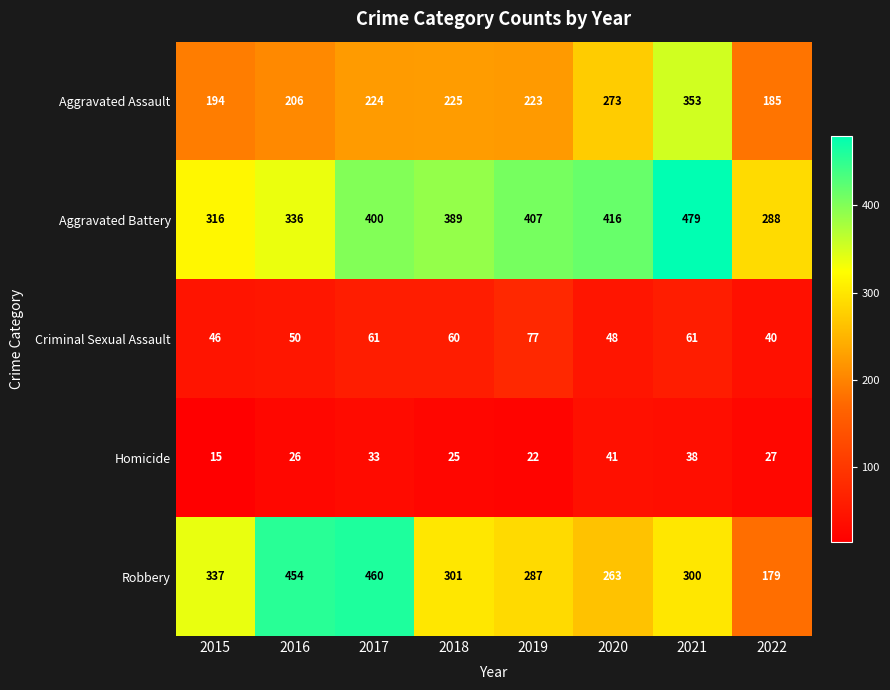

Rank the series by their maximum value, from lowest to highest.

Homicide, Criminal Sexual Assault, Aggravated Assault, Robbery, Aggravated Battery